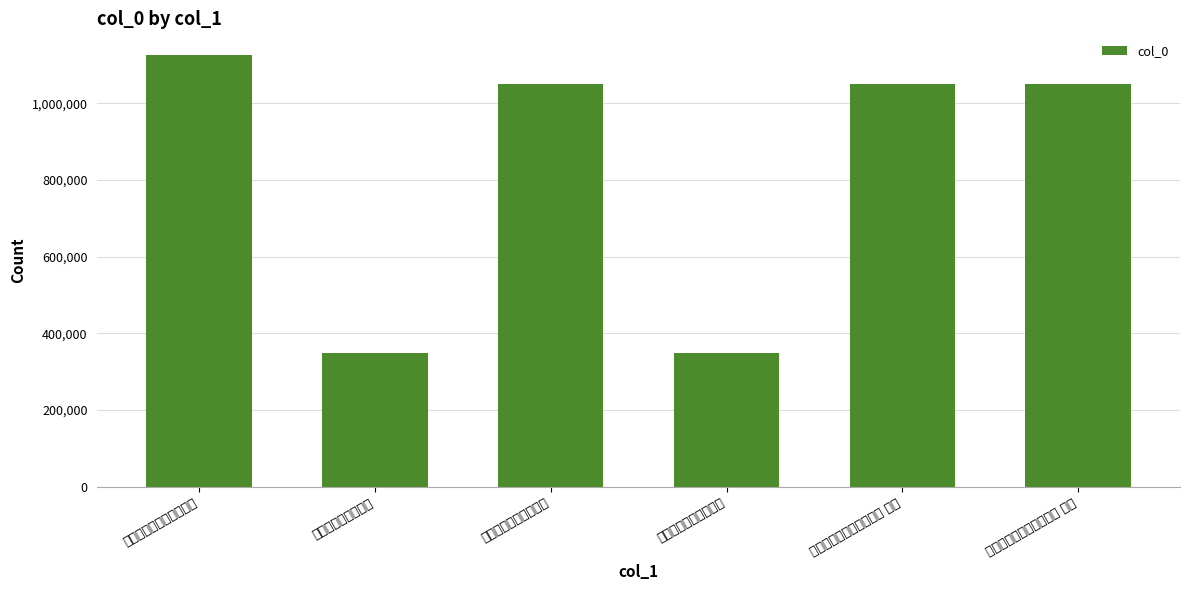

How many bars are there in total?

6